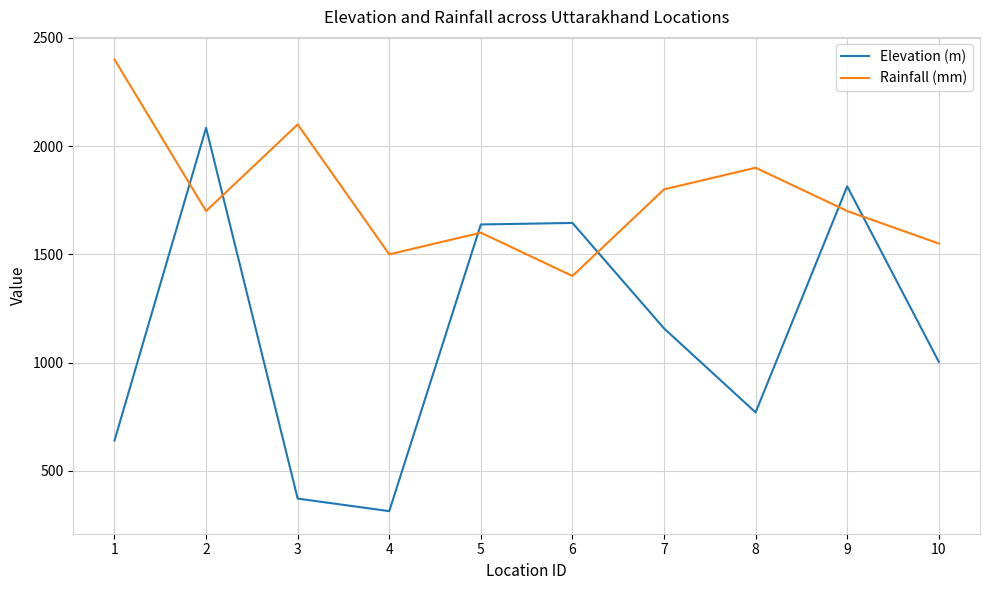

Which series ends up on top after the final intersection of Rainfall (mm) and Elevation (m)?

Rainfall (mm)